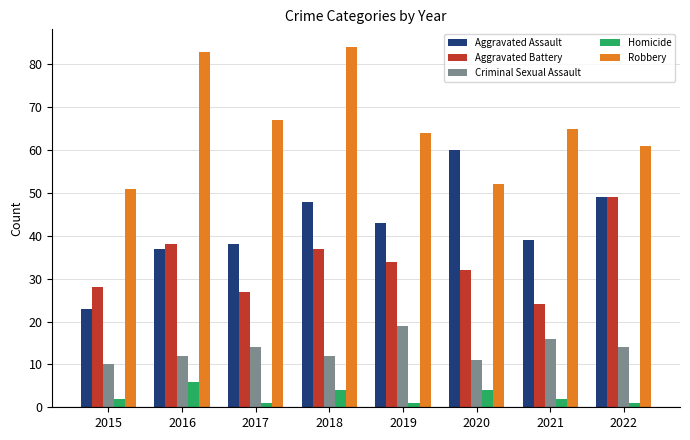

True or false: Criminal Sexual Assault has a value of 10 at 2015.

True